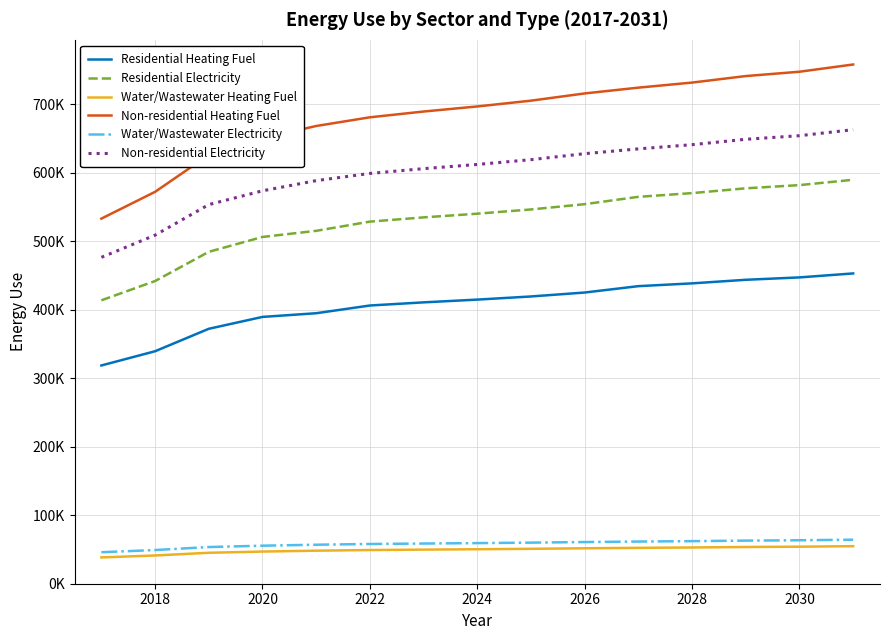

Does the chart display data point markers on the line(s)?

No